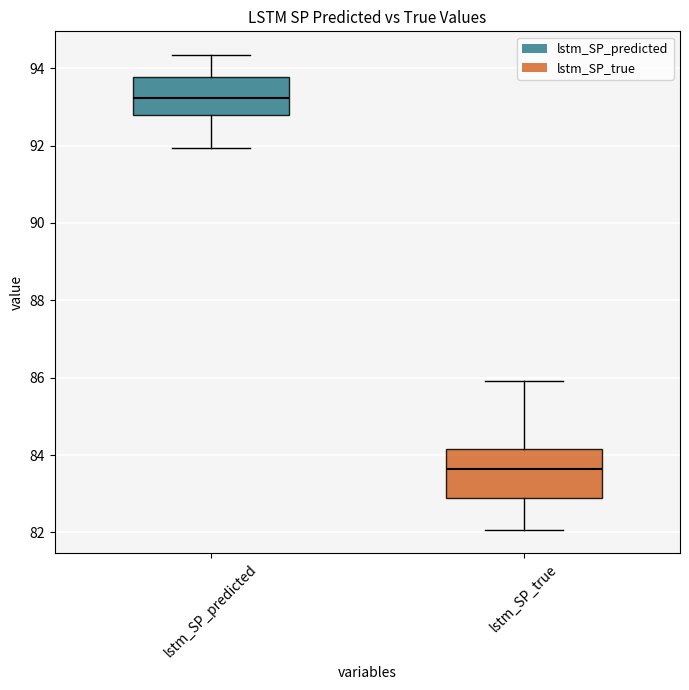

Which box is the tallest, from its lower edge to its upper edge?

lstm_SP_true